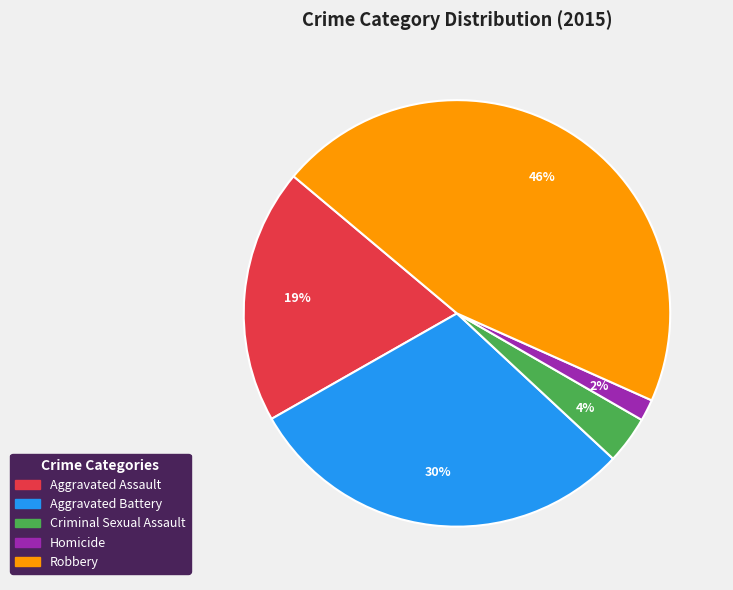

What percentage is the Robbery slice, to the nearest percent?

46%